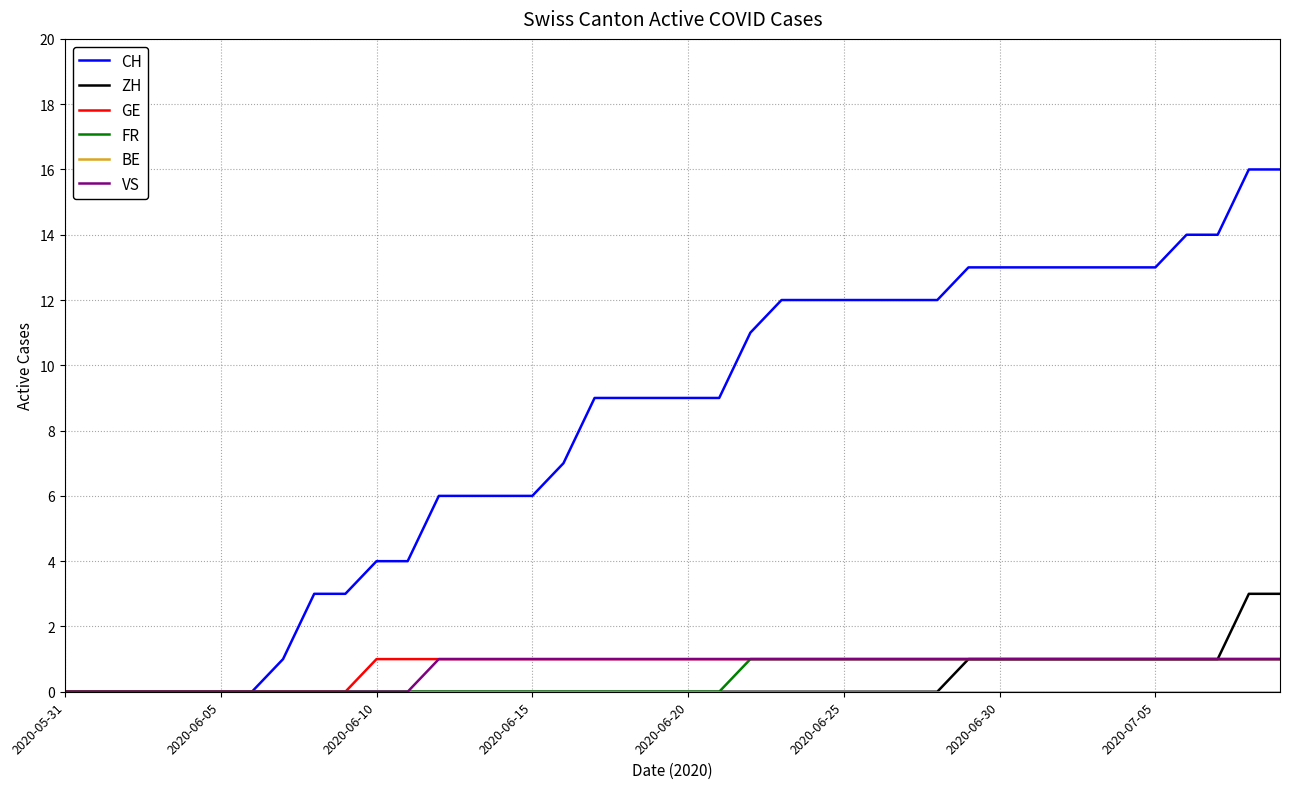

Which series has the largest total across all categories?

CH